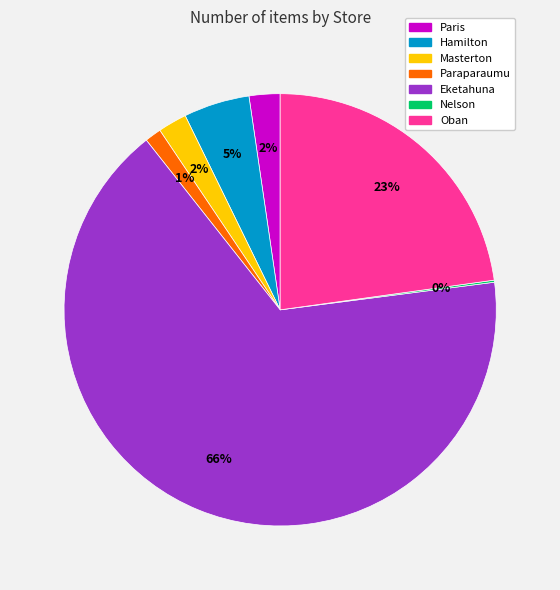

Which slice is the largest?

Eketahuna